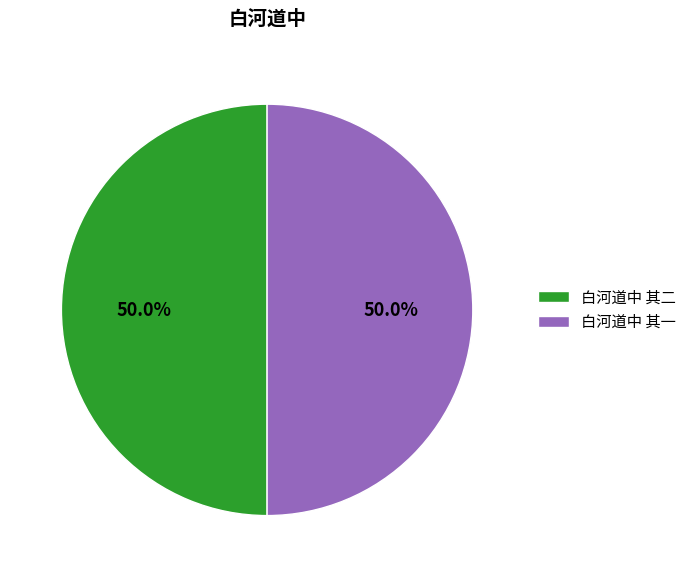

True or false: 白河道中 其一 accounts for 50% of the total.

True